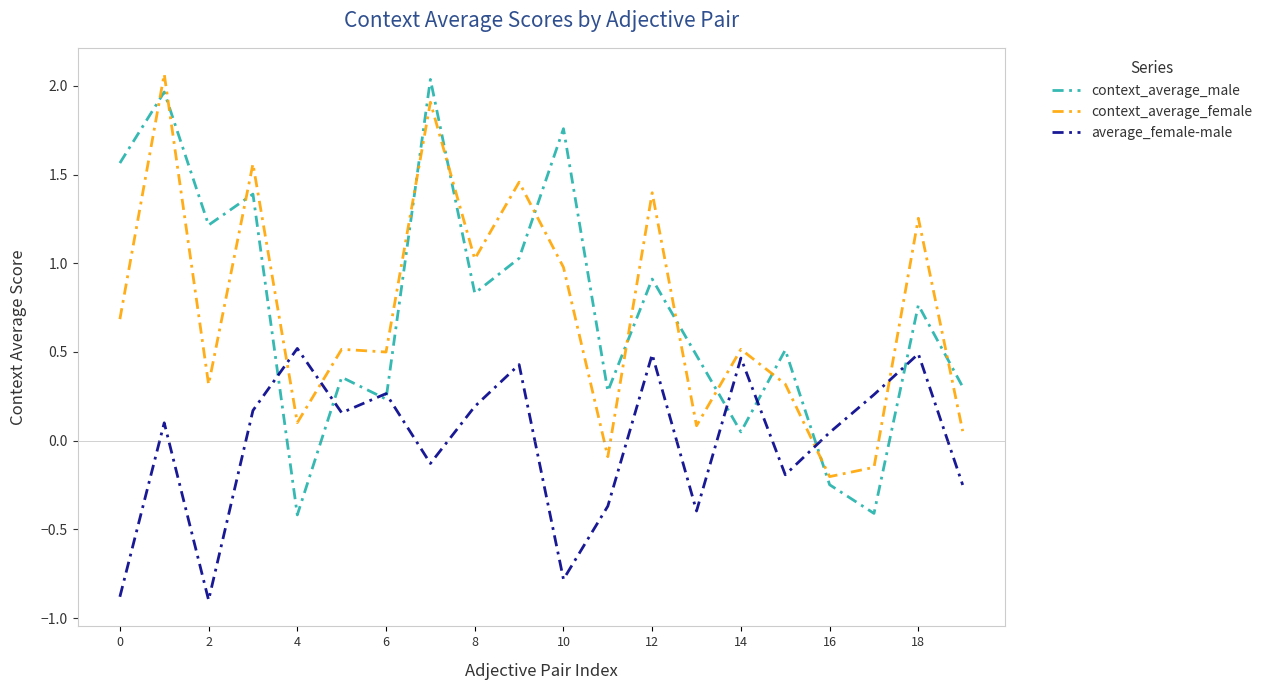

Is this an area chart (filled region under the line)?

No